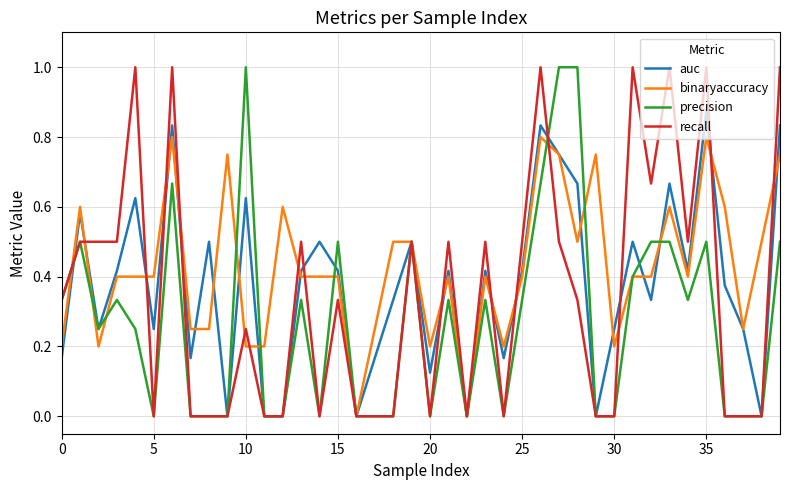

Which series has the largest total across all categories?

binaryaccuracy